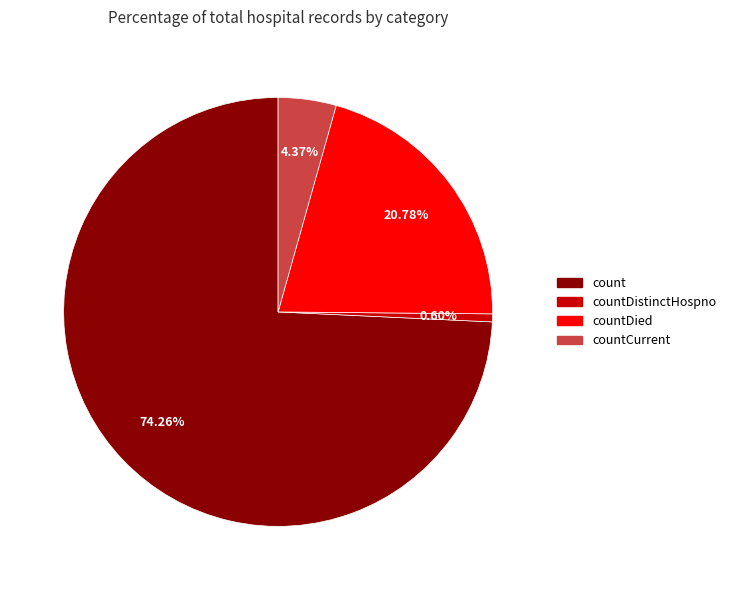

The countDied slice represents 7% of the pie. True or false?

False